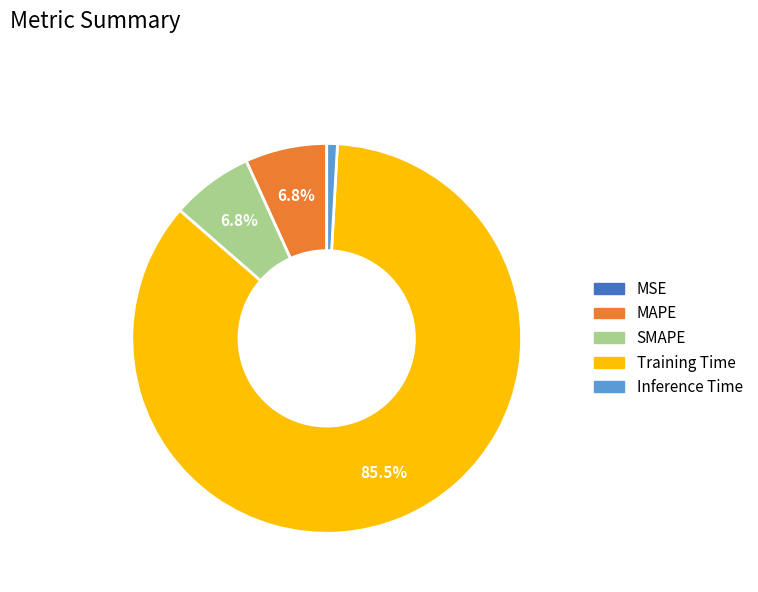

Combined, do Inference Time and SMAPE account for over 50%?

No